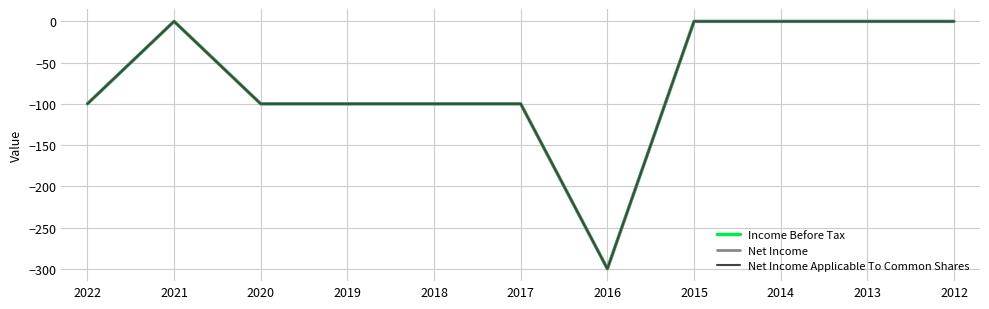

The Income Before Tax series shows -133 at 2018. True or false?

False